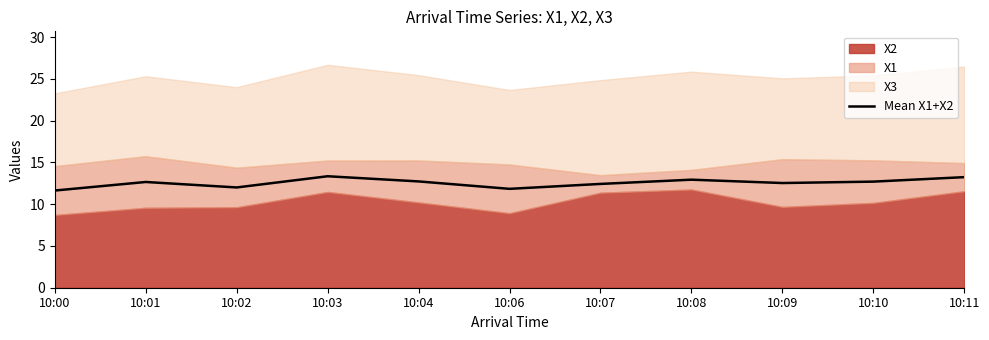

What is the ratio of the value at 10:01 to the value at 10:11?

1.0